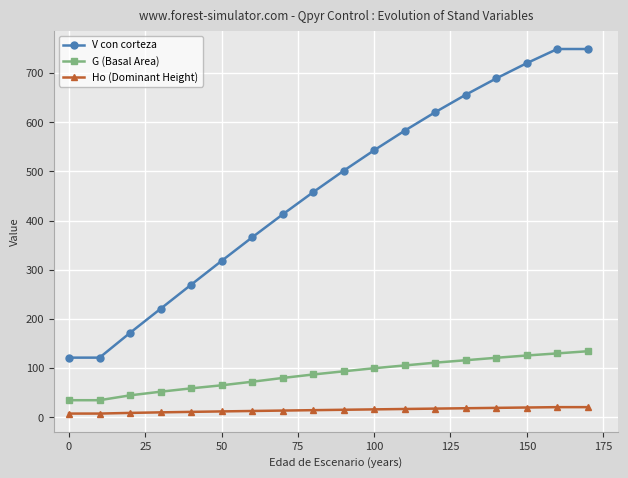

What is the sum of all G (Basal Area) values?

1567.7